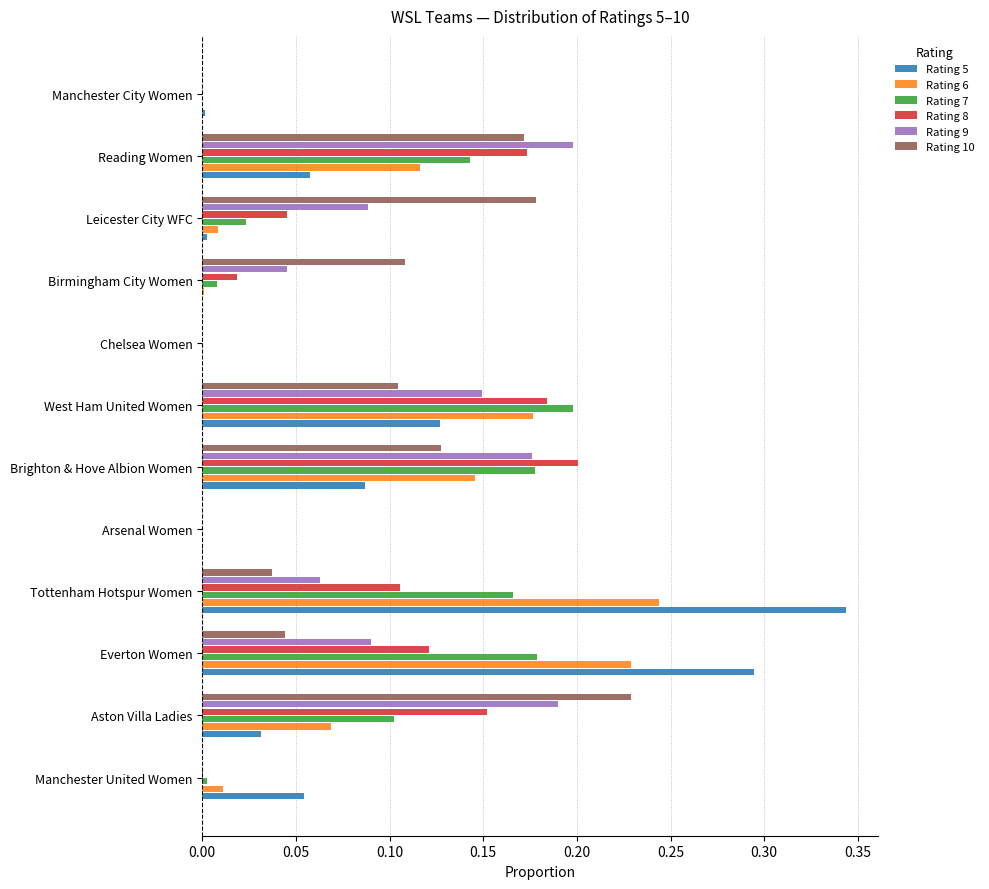

Which category has the highest value in the Rating 7 series?

West Ham United Women